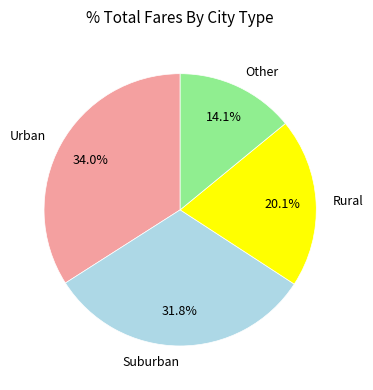

Is Urban the majority of the pie?

No